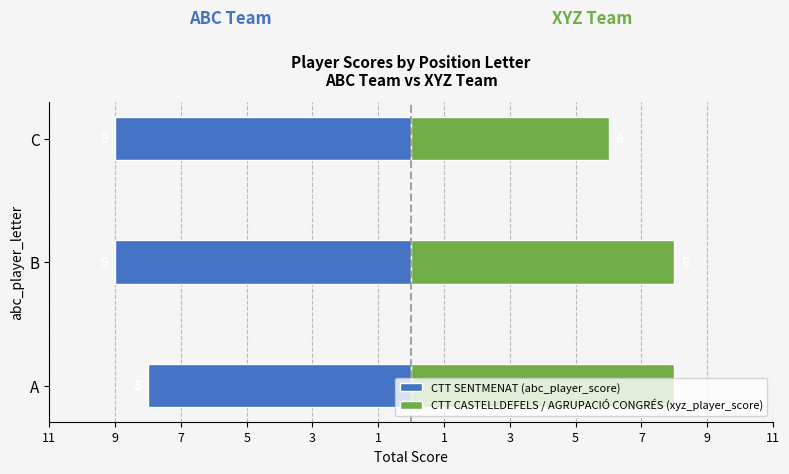

Are the bars horizontal?

Yes